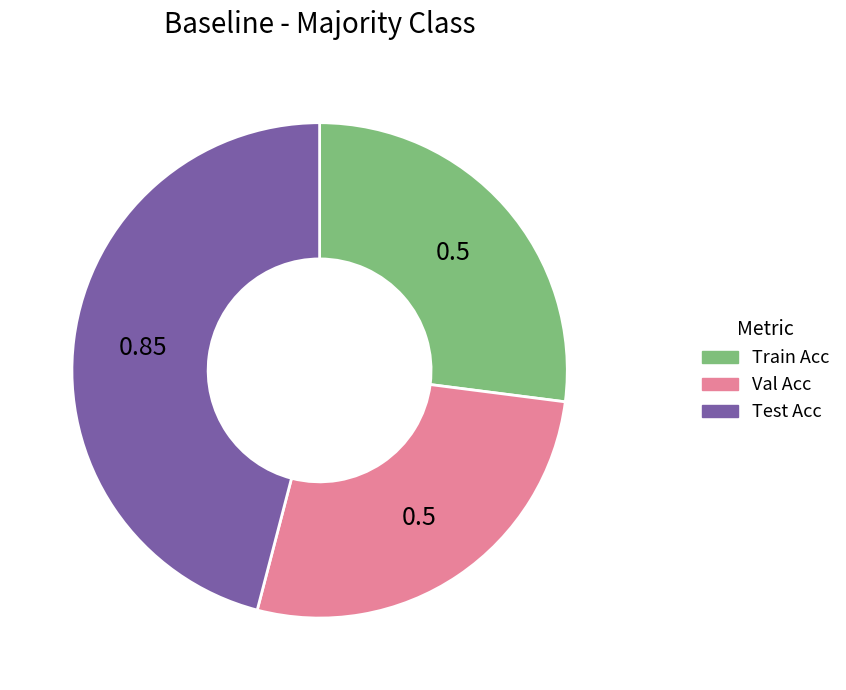

Is the sum of Train Acc and Test Acc greater than half?

Yes